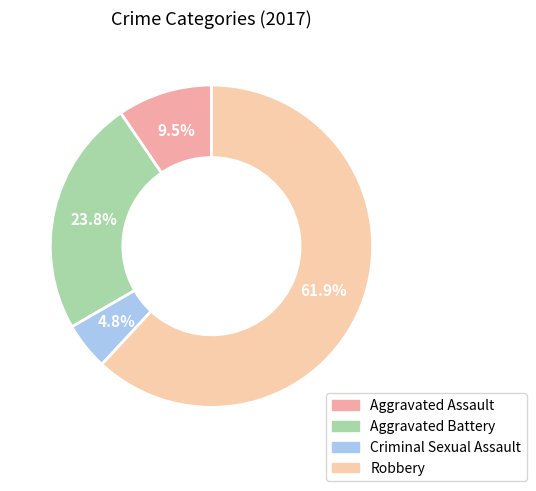

Which category accounts for the majority?

Robbery